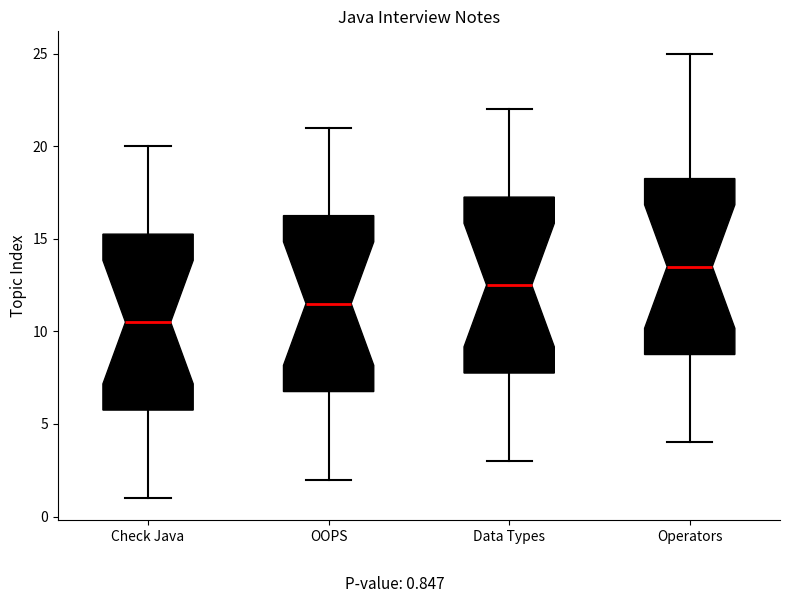

Where is the upper edge of the box for Operators on the y-axis? The values are not printed on the chart, so give them approximately, as read against the axis.

18.5